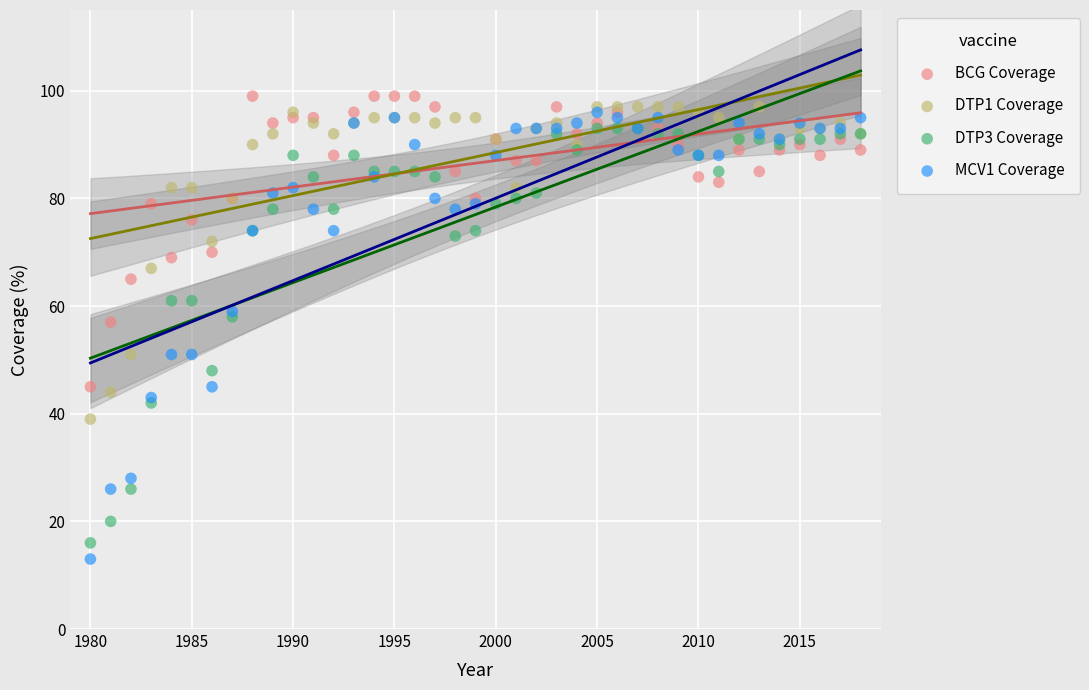

Which series has the largest Y range (max minus min)?

MCV1 Coverage